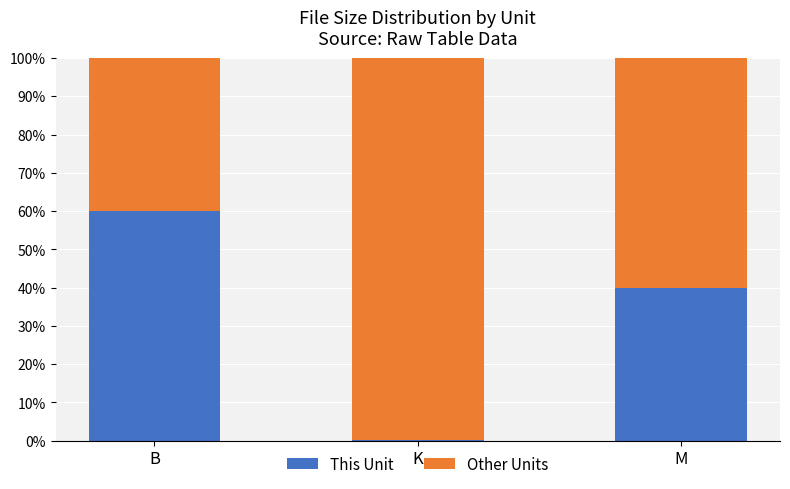

Where is This Unit nearest to the value 30?

M